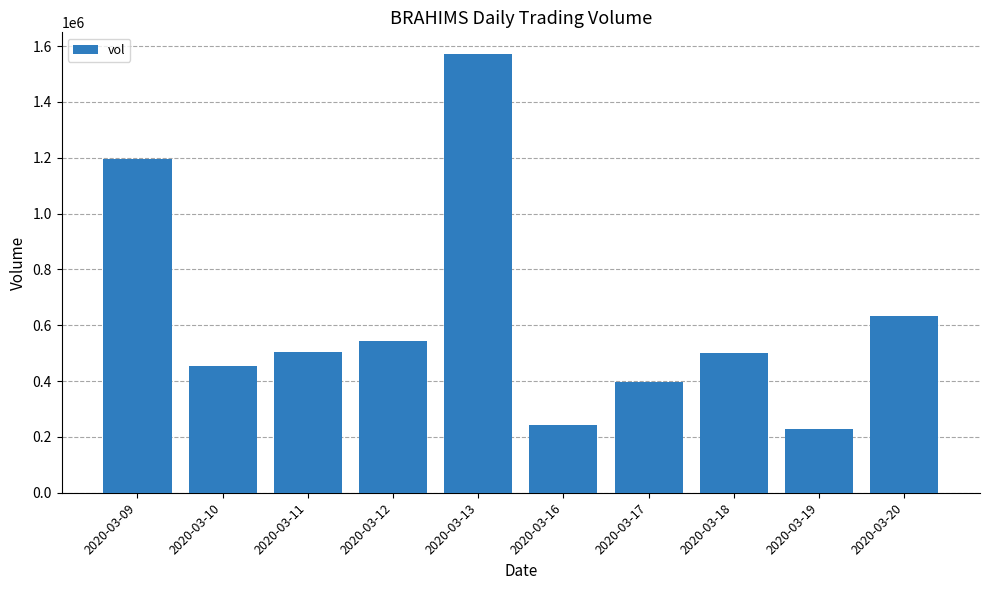

Which has a higher value, 2020-03-20 or 2020-03-09?

2020-03-09